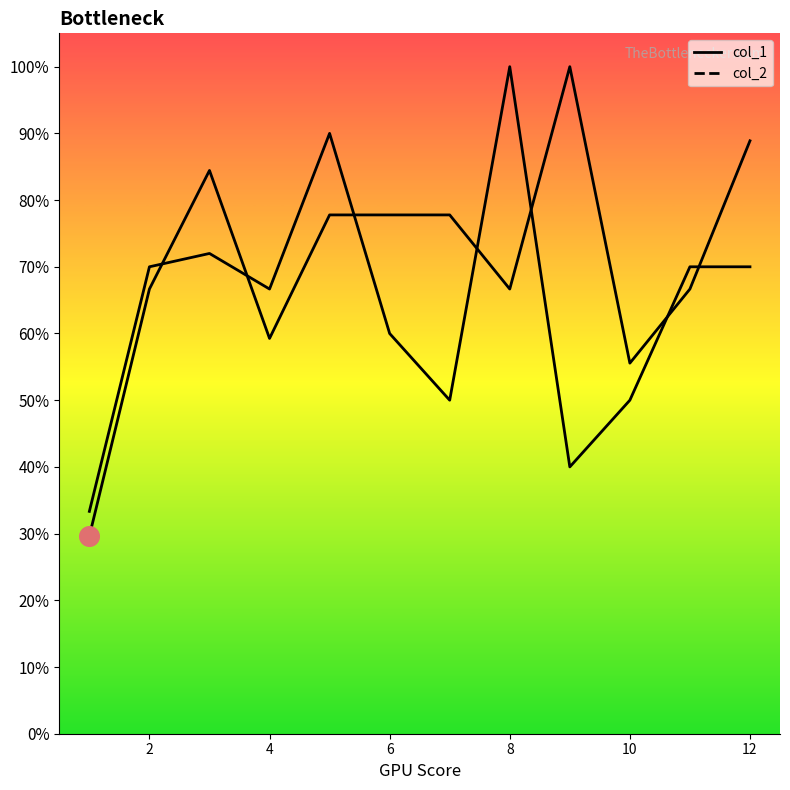

At which category is the sum across all series the highest?

8